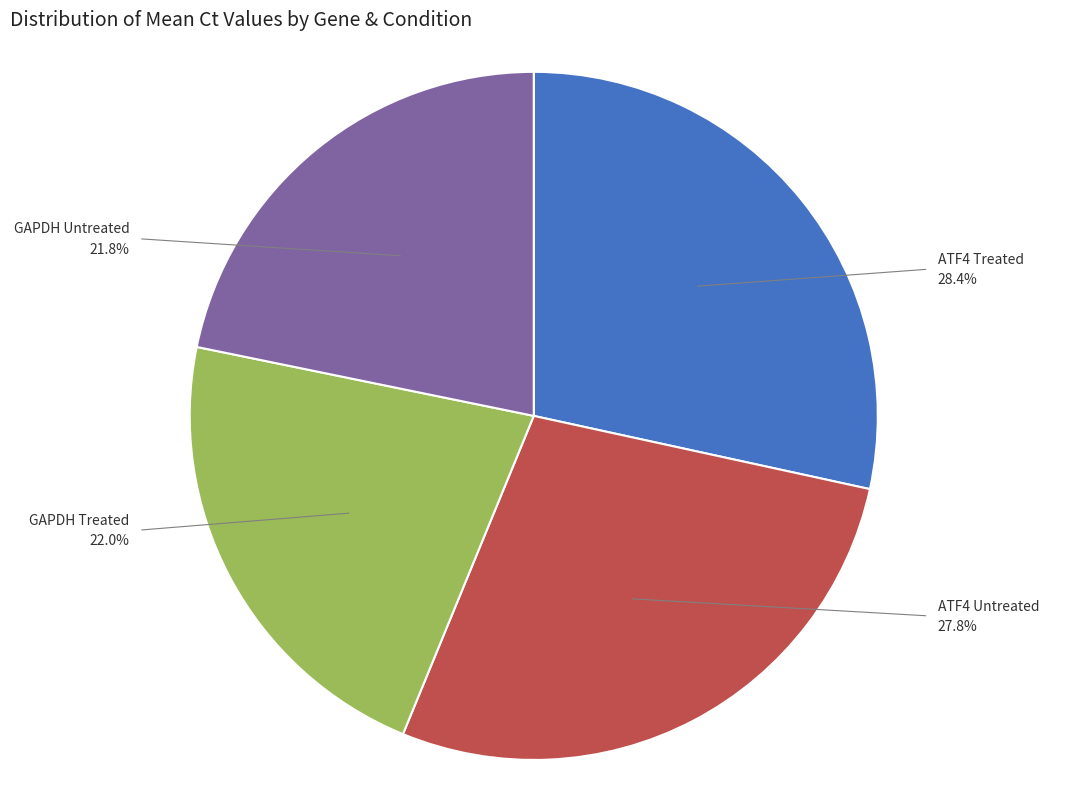

Is there a majority slice in this chart?

No